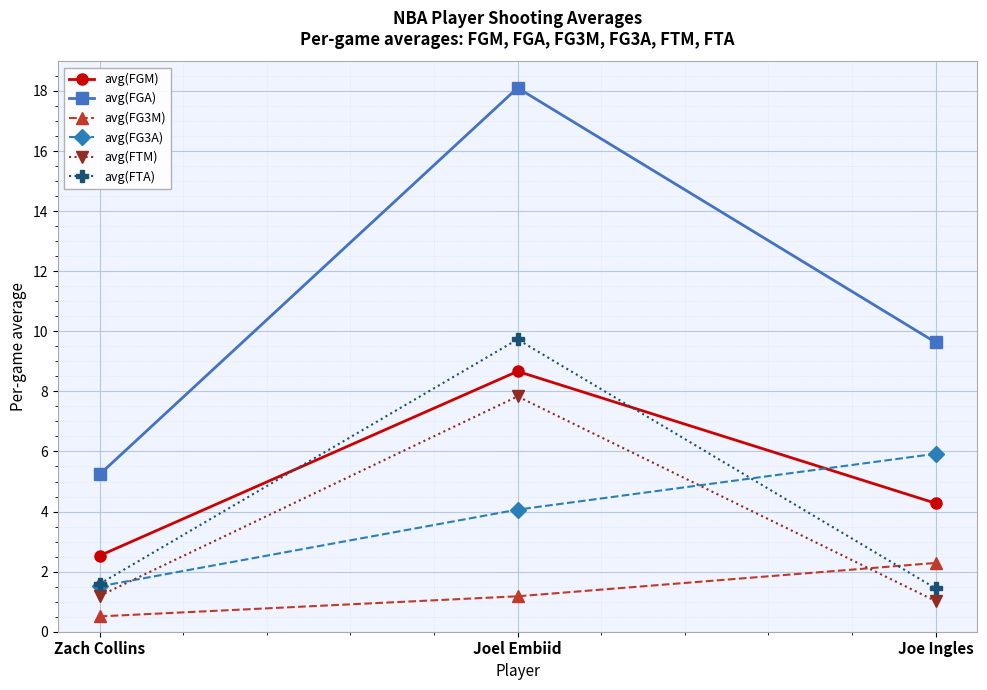

Reading right to left, transcribe all the data shown in this chart.

avg(FGM): 4.3	8.7	2.5
avg(FGA): 9.6	18.1	5.2
avg(FG3M): 2.3	1.2	0.5
avg(FG3A): 5.9	4.1	1.5
avg(FTM): 1.0	7.8	1.2
avg(FTA): 1.4	9.7	1.6